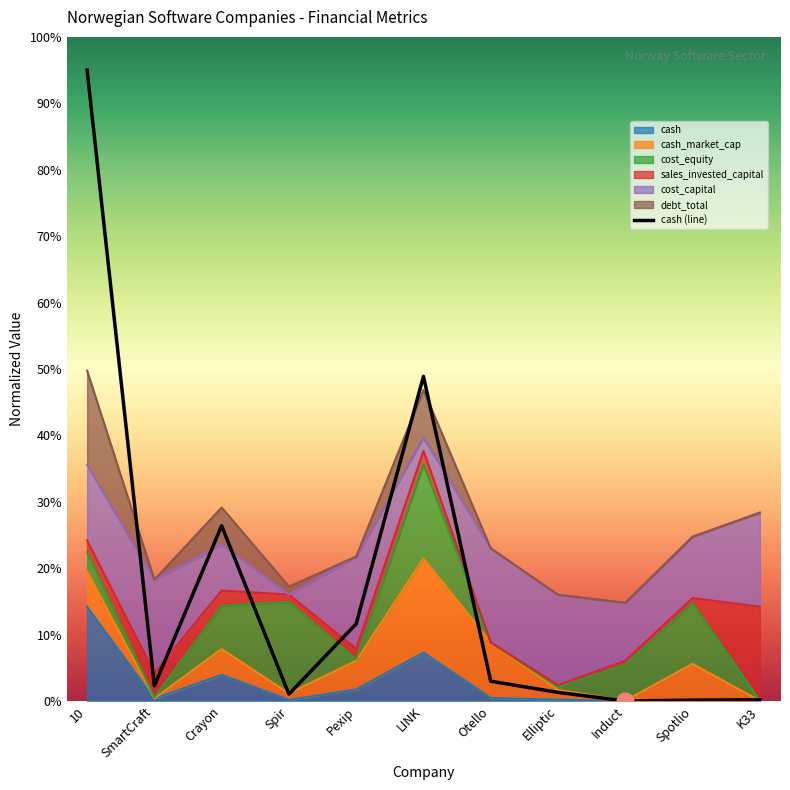

Which label corresponds to the largest value in the chart?

10